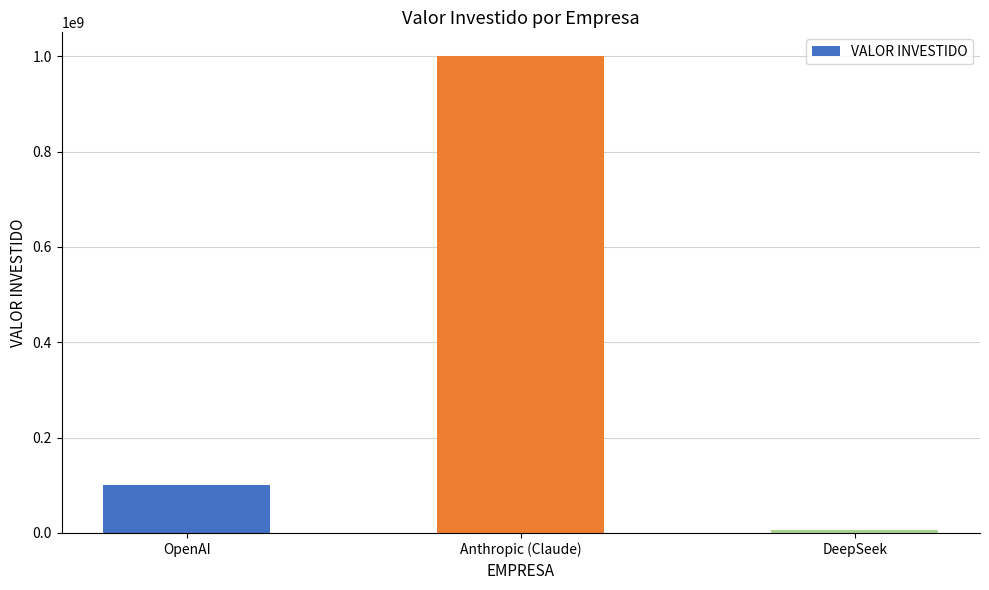

What is the smallest value displayed?

5600000